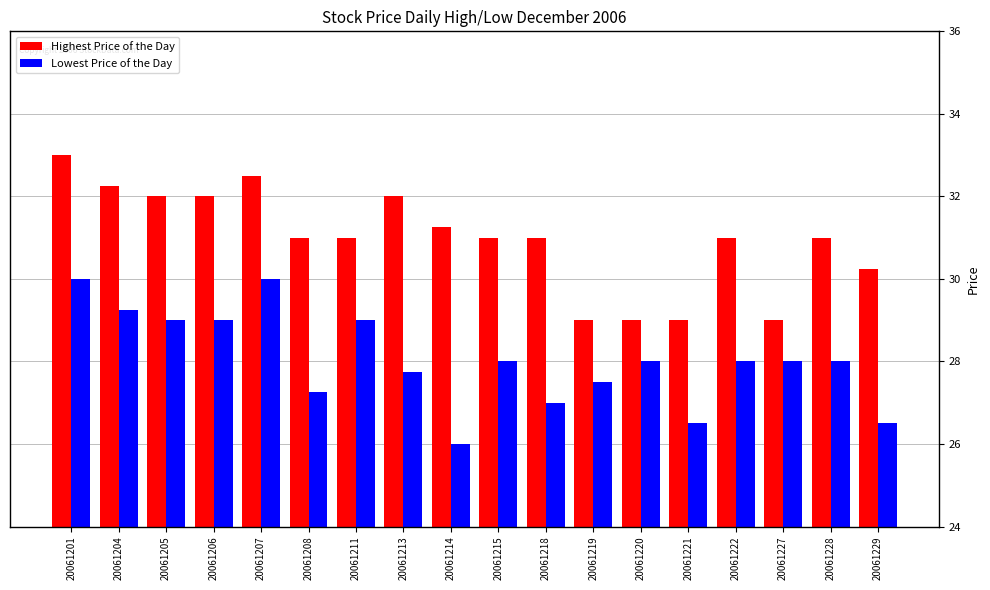

List the series in order of their overall mean, highest first.

Highest Price of the Day, Lowest Price of the Day